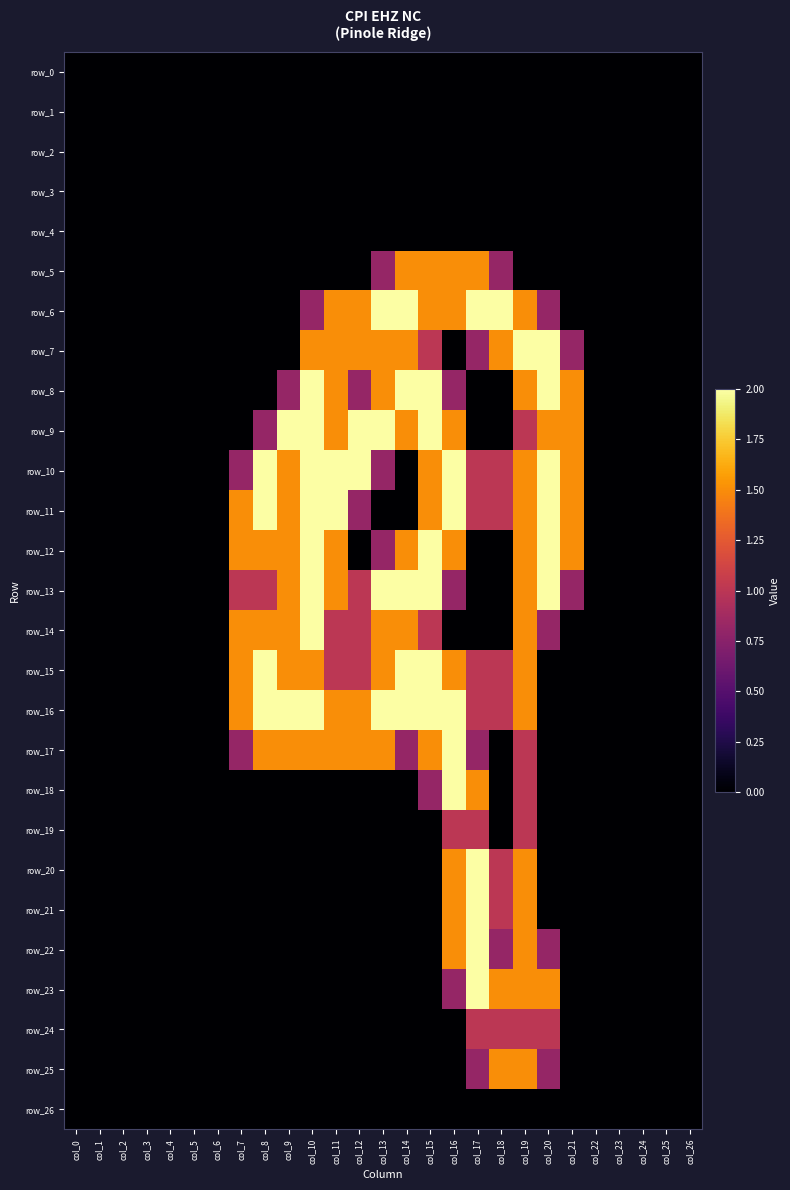

List the labels in order of row_25 value, largest first.

col_18, col_19, col_17, col_20, col_0, col_1, col_2, col_3, col_4, col_5, col_6, col_7, col_8, col_9, col_10, col_11, col_12, col_13, col_14, col_15, col_16, col_21, col_22, col_23, col_24, col_25, col_26